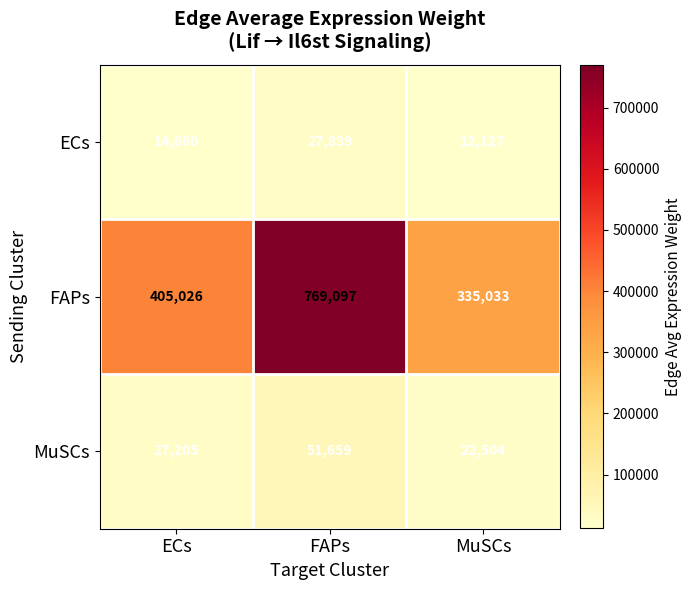

Which series has the widest spread of values?

FAPs